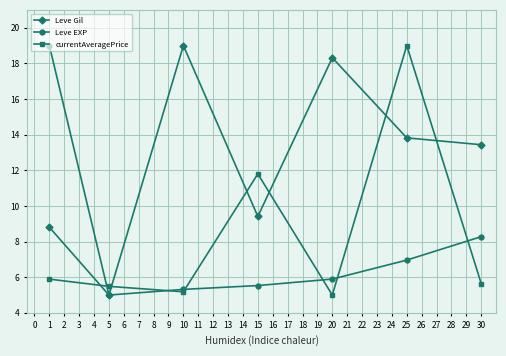

Reading left to right, extract all data points from this chart.

Leve Gil: 8.8	5.0	19.0	9.4	18.3	13.8	13.4
Leve EXP: 19.0	5.0	5.3	5.5	5.9	7.0	8.3
currentAveragePrice: 5.9	5.5	5.2	11.8	5.0	19.0	5.6